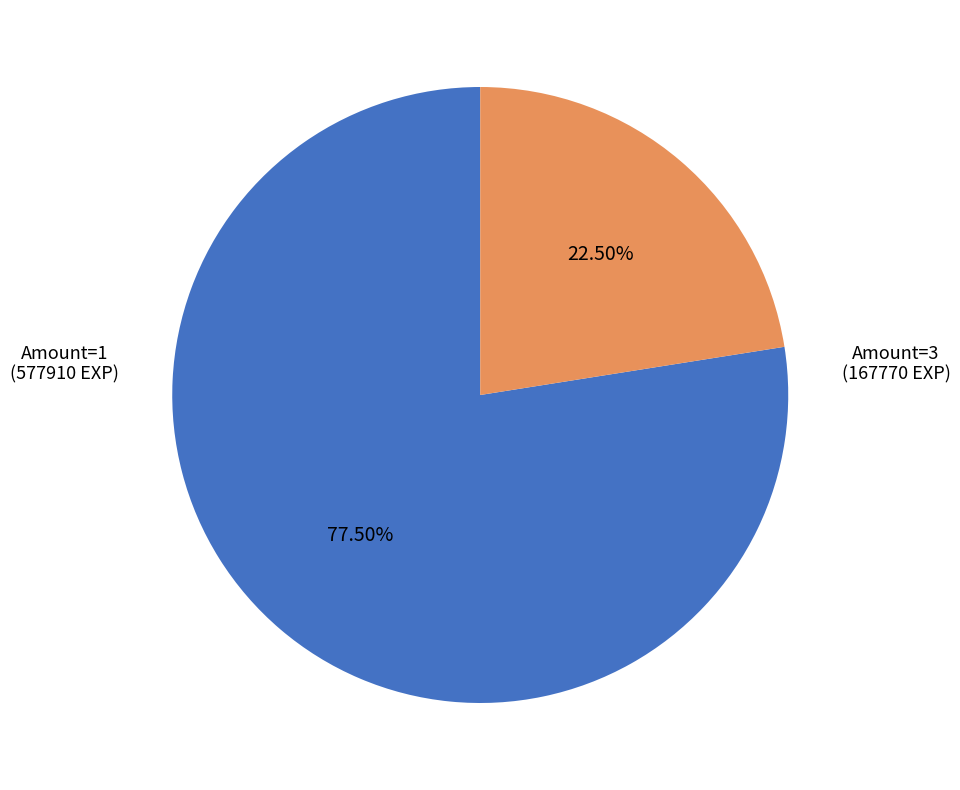

Is there any slice that represents more than half of the pie?

Yes